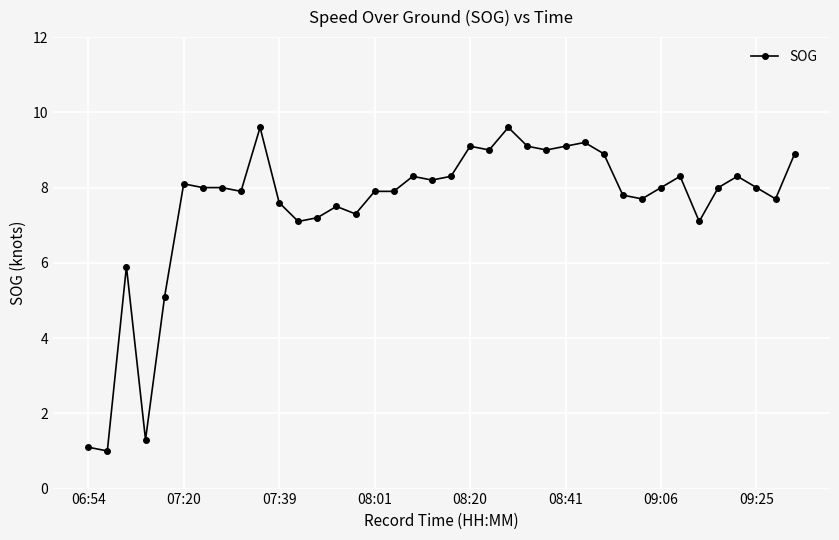

How many lines are shown in the chart?

1